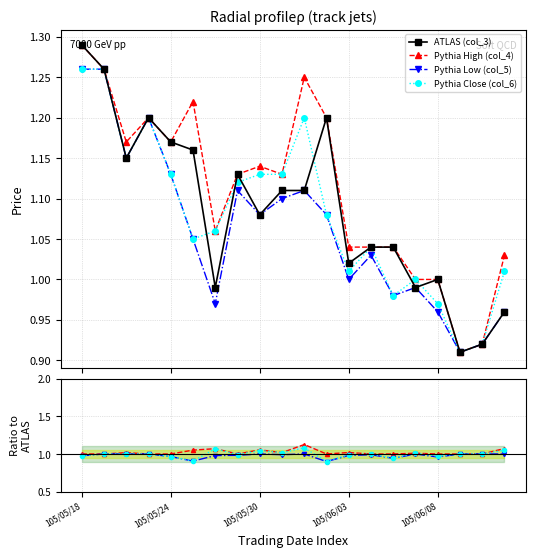

List the series in order of their peak value, highest first.

ATLAS (col_3), Pythia High (col_4), Pythia Close (col_6), Pythia Low (col_5)